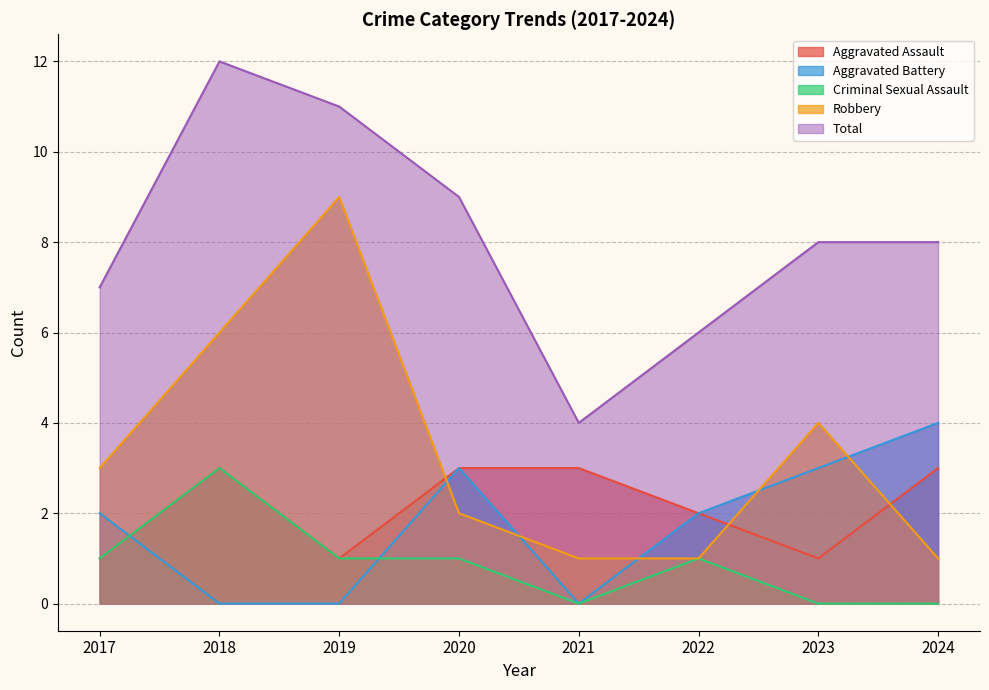

At 2021, list the series in order from smallest to largest.

Aggravated Battery, Criminal Sexual Assault, Robbery, Aggravated Assault, Total